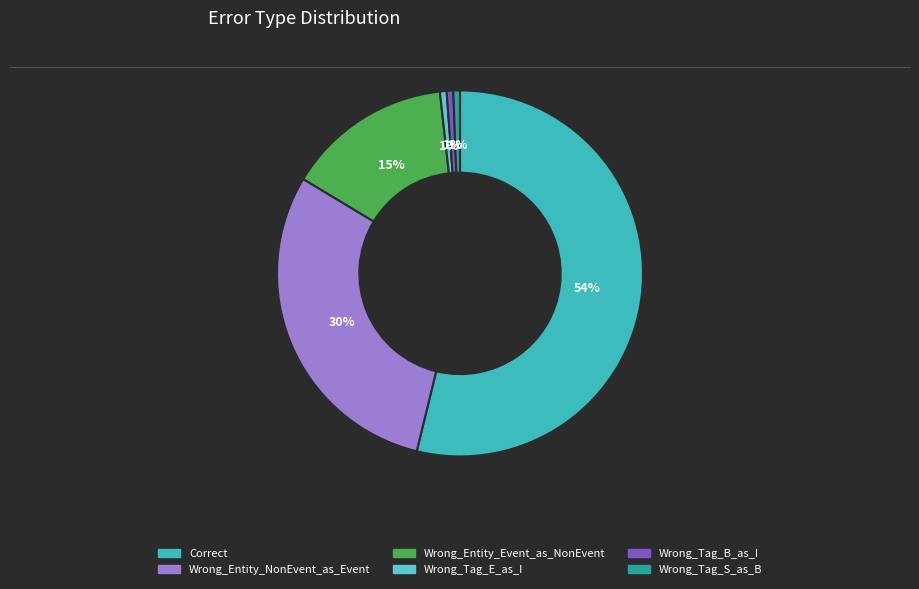

To the nearest percent, what is the combined percentage of Wrong_Tag_E_as_I and Wrong_Entity_NonEvent_as_Event?

30%